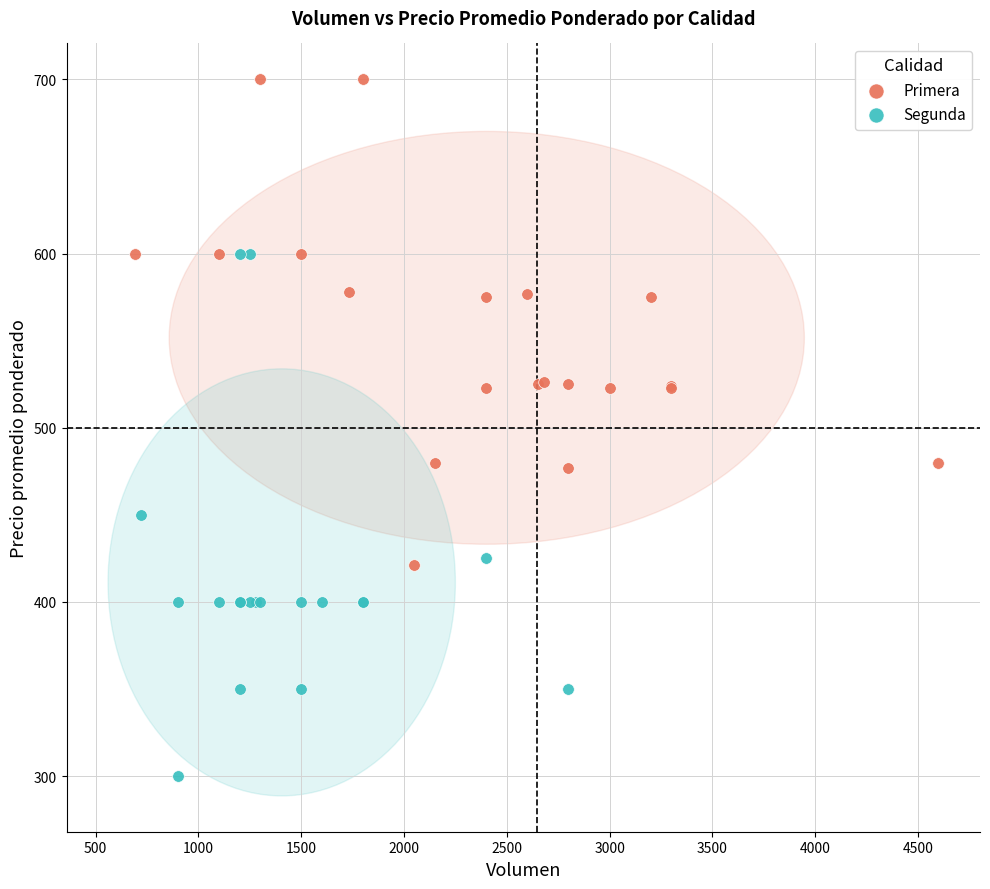

Which series reaches the maximum Y coordinate?

Primera